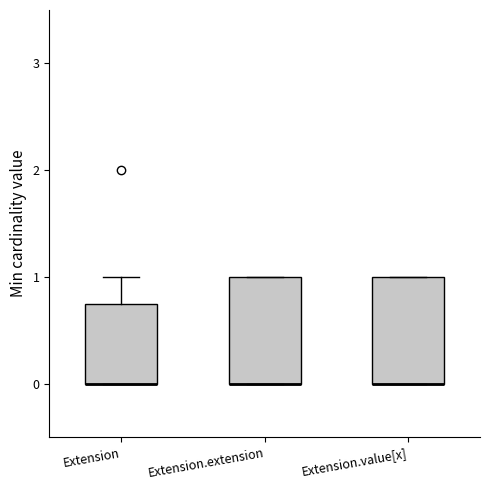

Reading left to right, read every box against the y-axis: the position of its median line, the range the box covers, and the ends of its whiskers. The values are not printed on the chart, so give them approximately, as read against the axis.

Extension: median 0.0 (drawn on the box's lower edge), box 0.0 to 0.8, whiskers 0.0 to 1.0
Extension.extension: median 0.0 (drawn on the box's lower edge), box 0.0 to 1.0, whiskers 0.0 to 1.0
Extension.value[x]: median 0.0 (drawn on the box's lower edge), box 0.0 to 1.0, whiskers 0.0 to 1.0